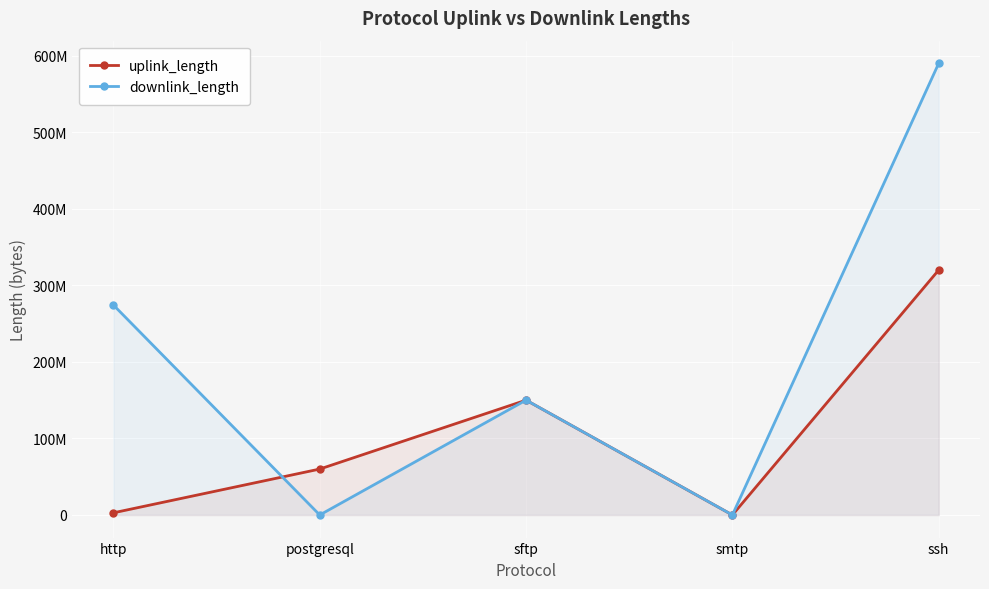

True or false: uplink_length has more than 0 interior local peaks.

True